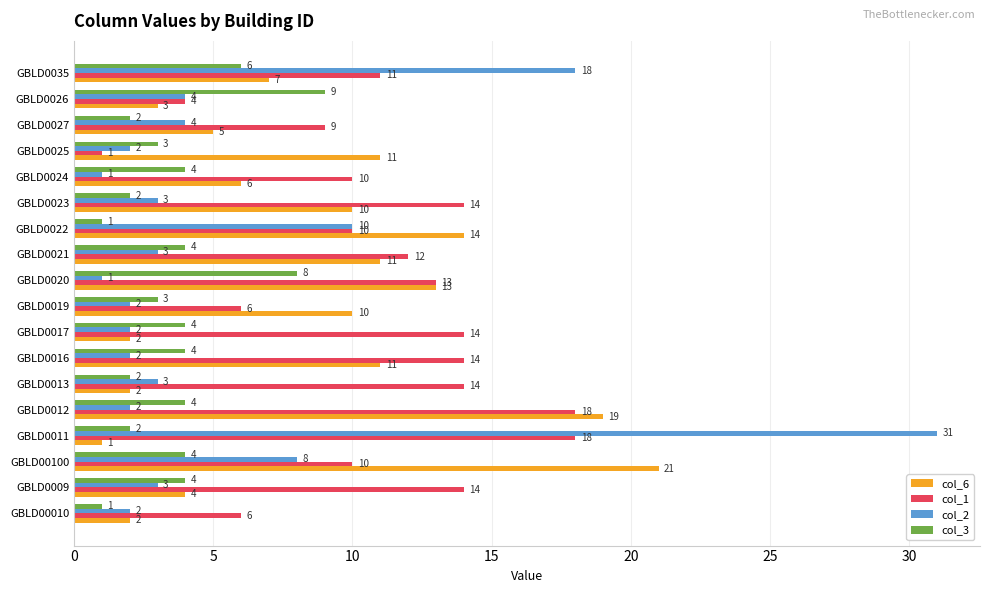

At which label is col_2 closest to 16?

GBLD0035